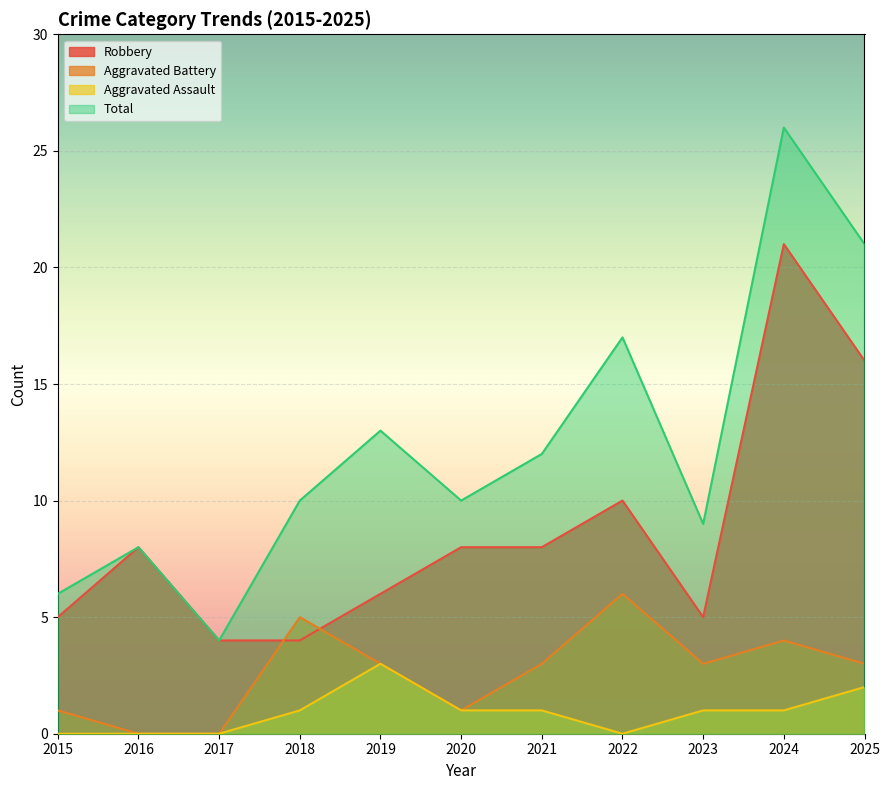

Read the Aggravated Battery value at 2019.

3